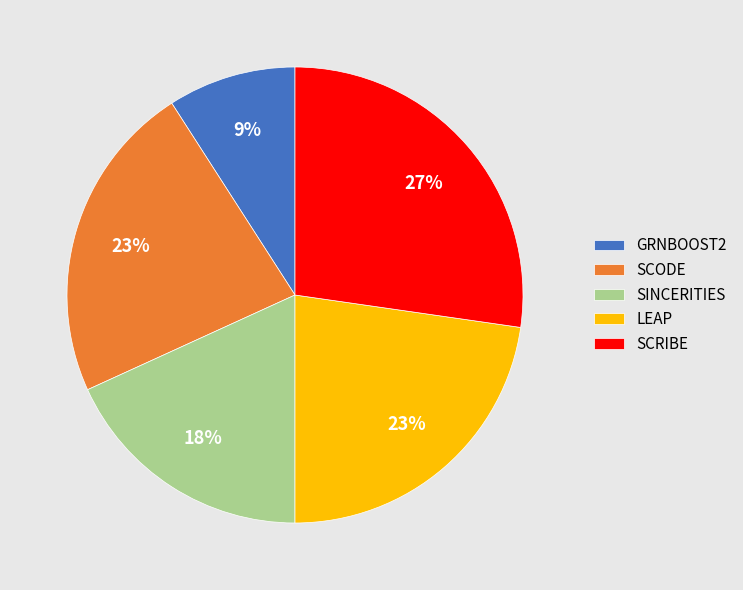

Combined, do SCRIBE and SINCERITIES account for over 50%?

No